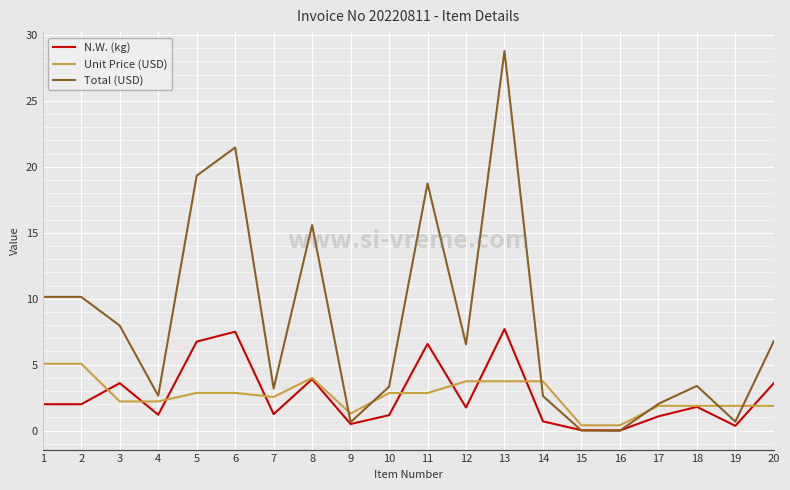

What is the difference between the highest and lowest values at 20?

4.9